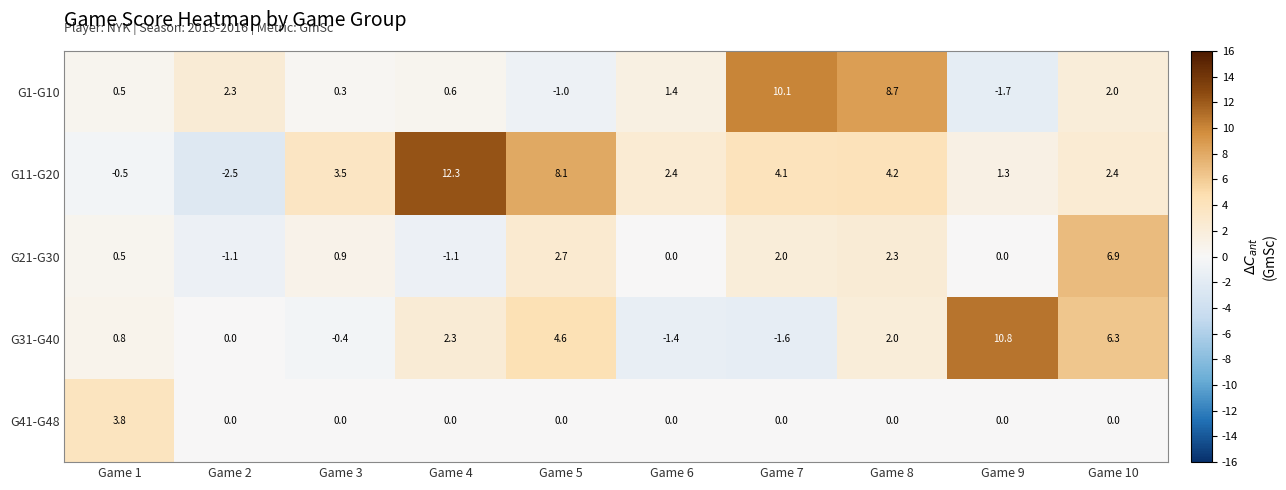

The G11-G20 series shows 4.1 at Game 7. True or false?

True